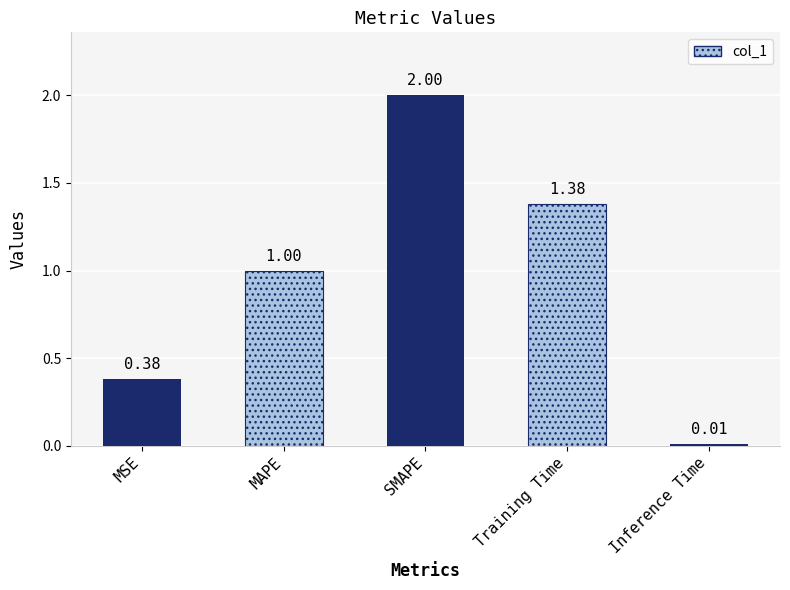

What is the difference between the second highest and minimum values?

1.4